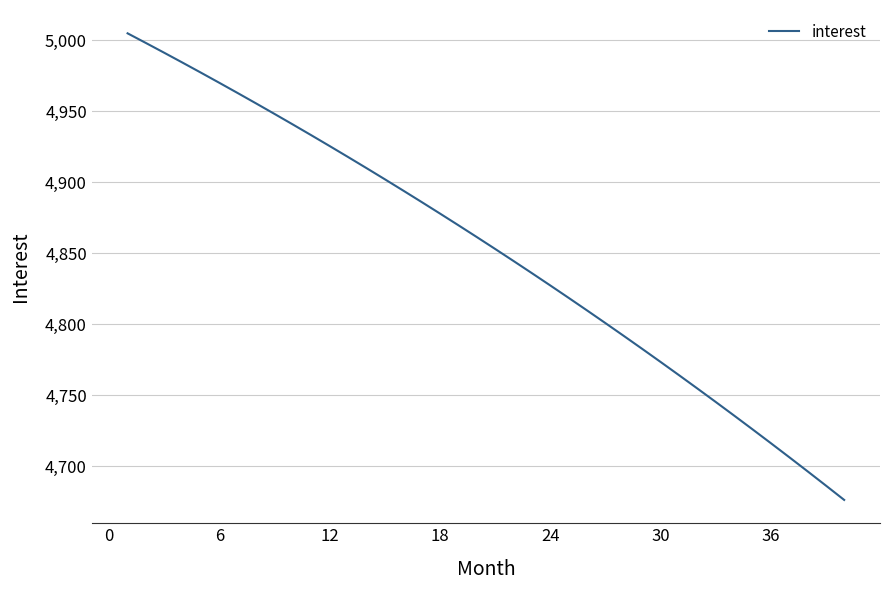

What is the maximum value shown in the chart?

5005.0